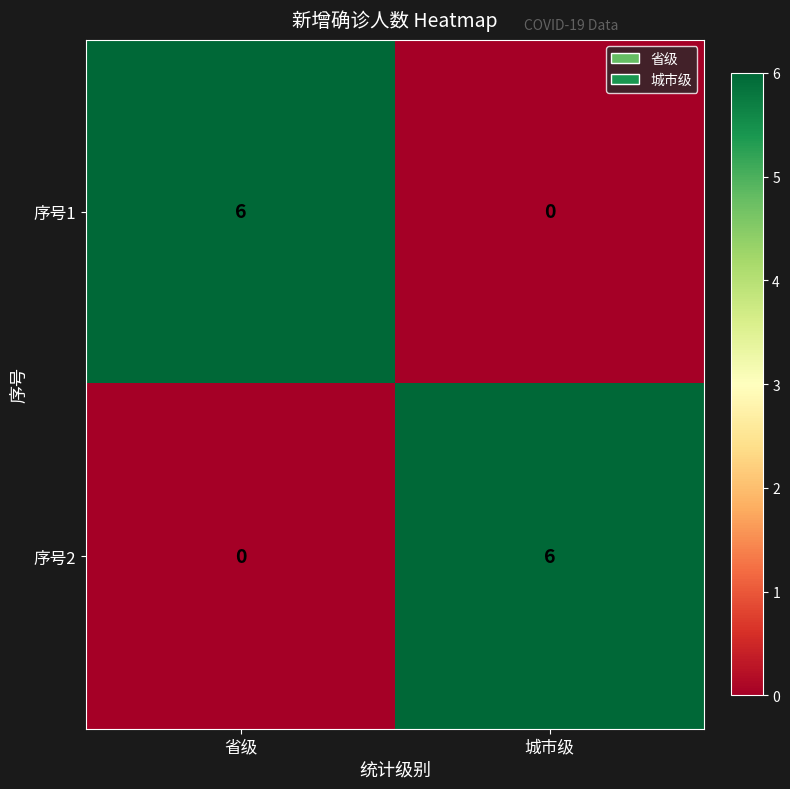

What is the greatest value displayed?

6